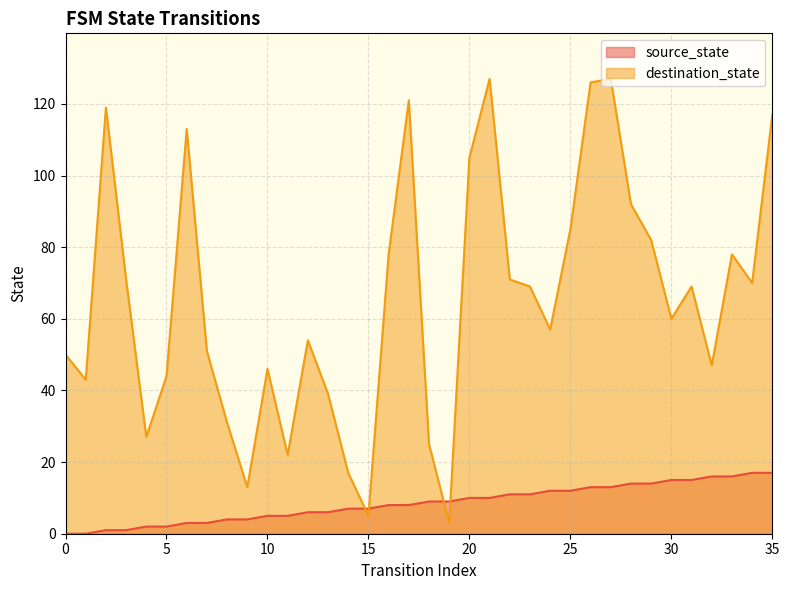

What is the greatest value displayed?

127